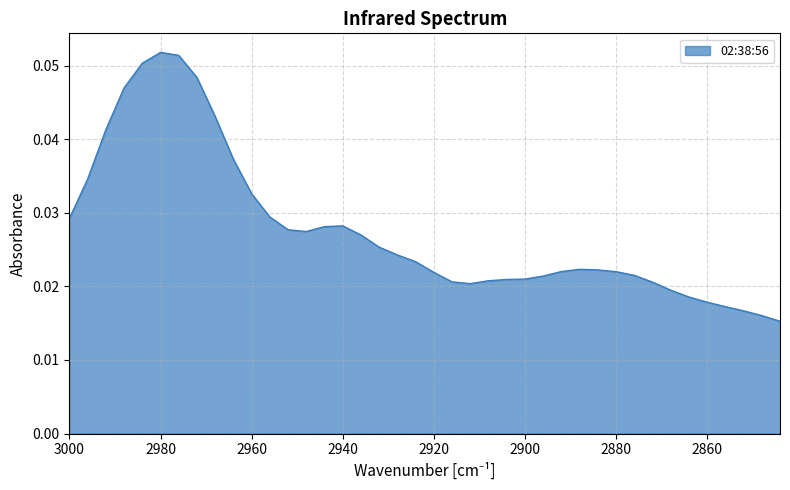

At which category does the data reach its first local peak?

2980